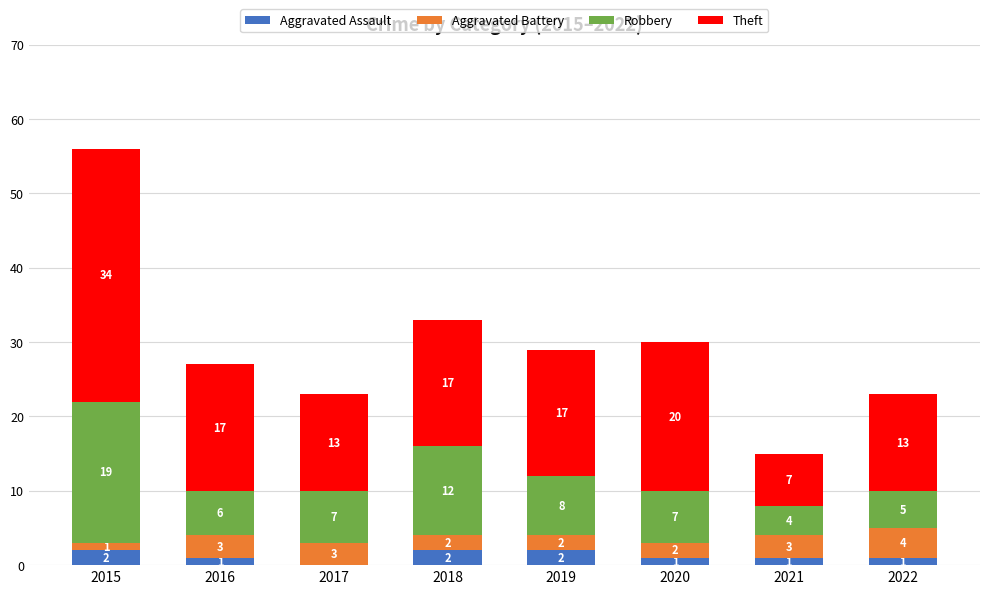

What are all the series names shown in the legend?

Aggravated Assault, Aggravated Battery, Robbery, Theft